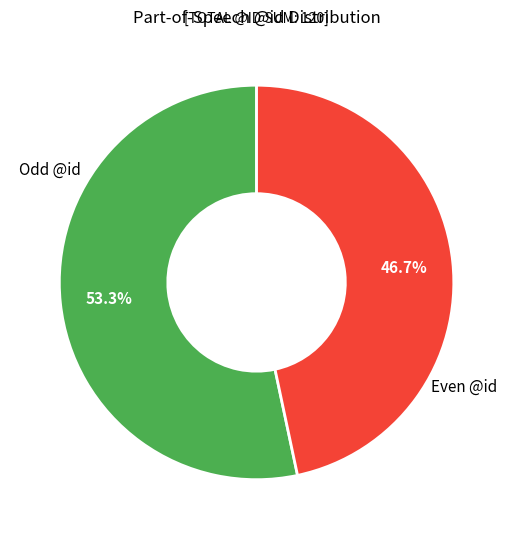

How much of the chart is everything except Odd @id?

46.7%